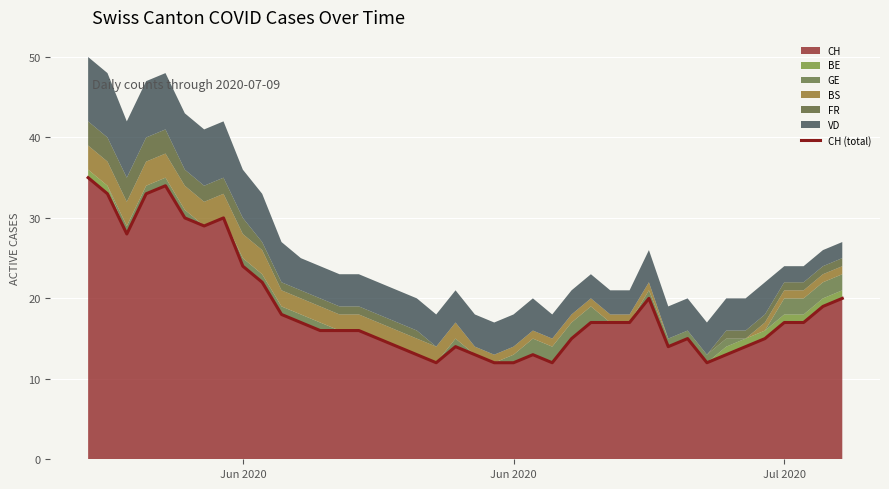

What is the maximum value shown in the chart?

35